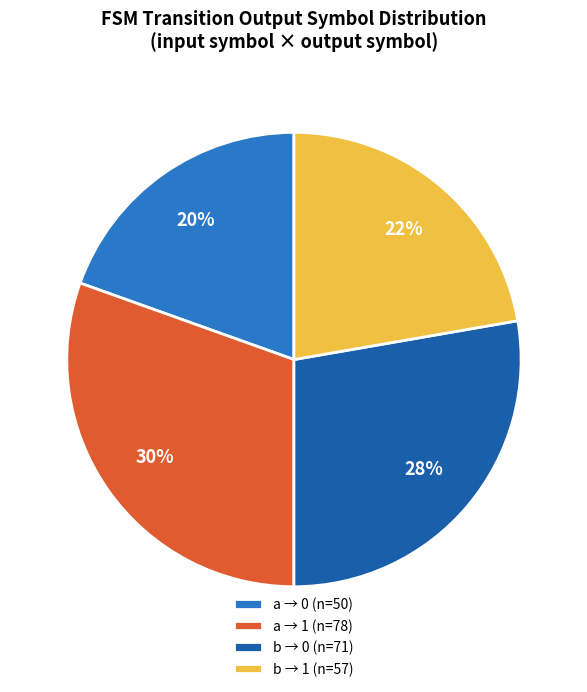

What is the ratio of the value at a → 1 (n=78) to the value at b → 1 (n=57)?

1.4